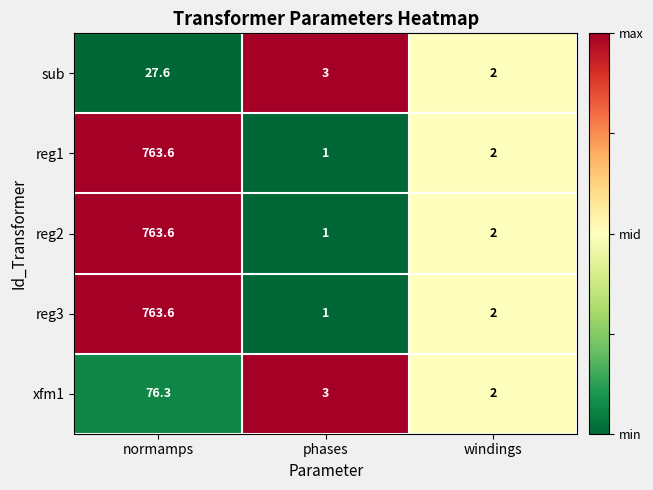

What is the sum of the xfm1 values at windings and normamps?

78.3